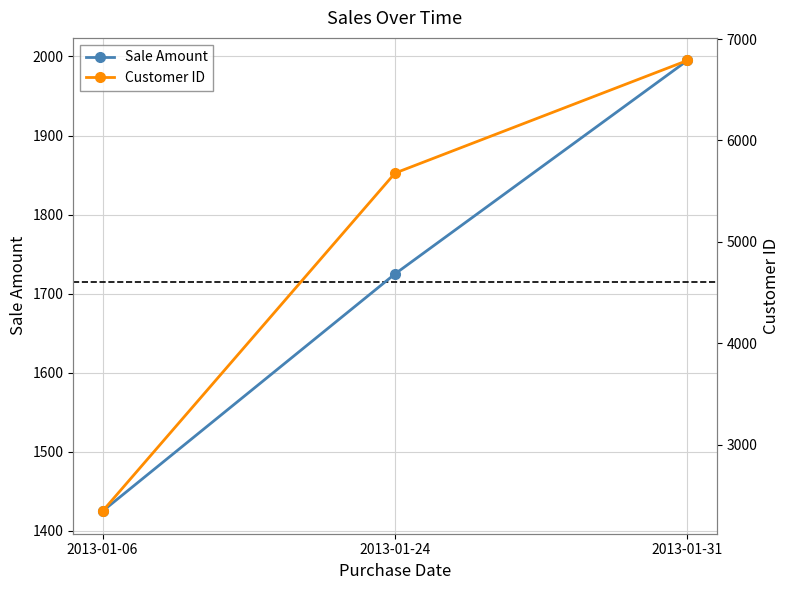

Is it true that Customer ID equals 11440 at 2013-01-31?

False